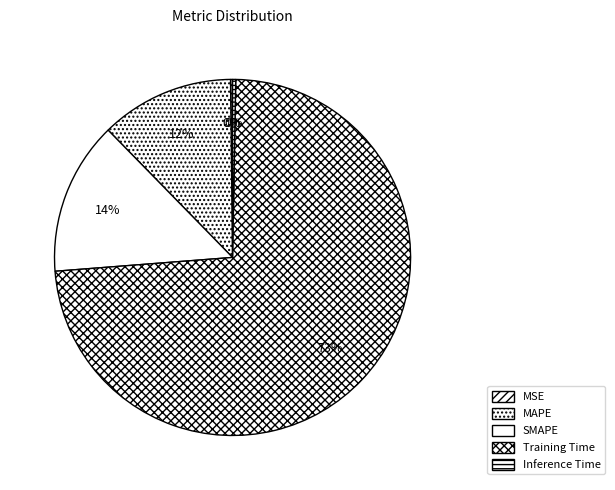

Count the number of slices in the pie.

5